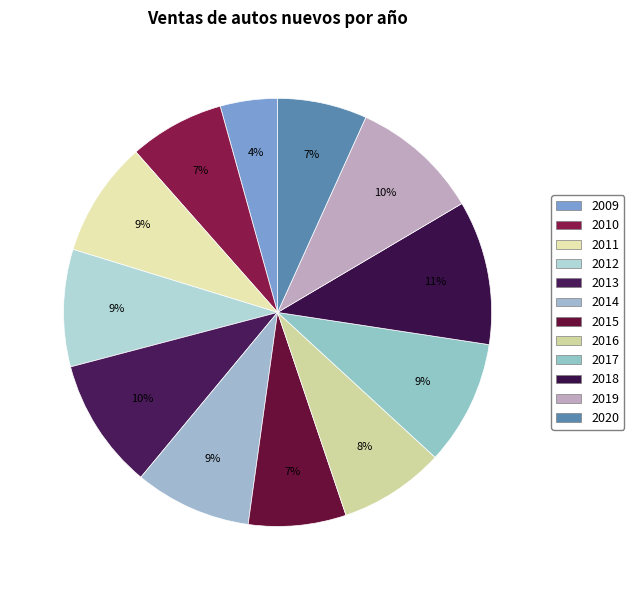

How many segments does this pie chart have?

12